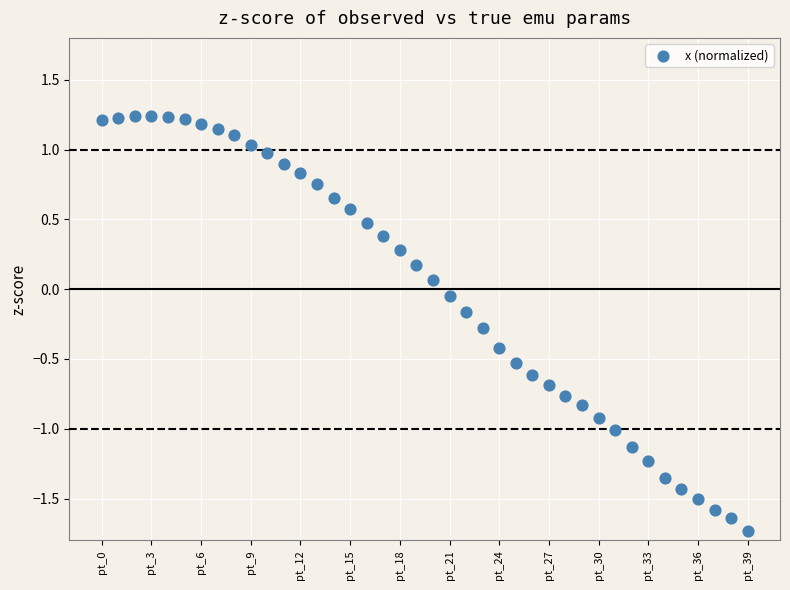

What is the range of Y values (max minus min)?

3.0